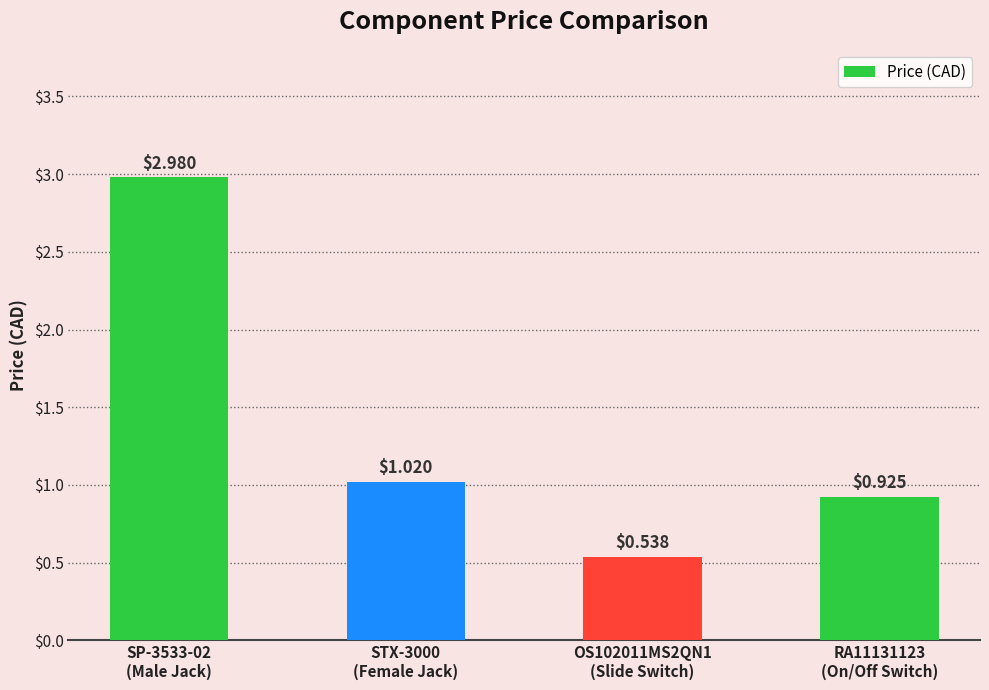

What is the sum of the values at RA11131123
(On/Off Switch) and STX-3000
(Female Jack)?

1.9